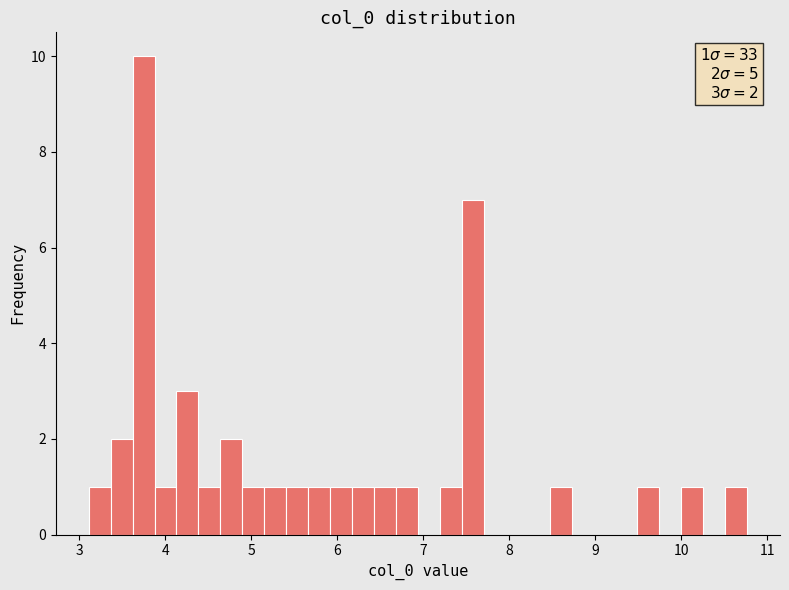

Around what value on the x-axis is the tallest bar? Give the approximate position of its centre, as read against the axis.

3.7